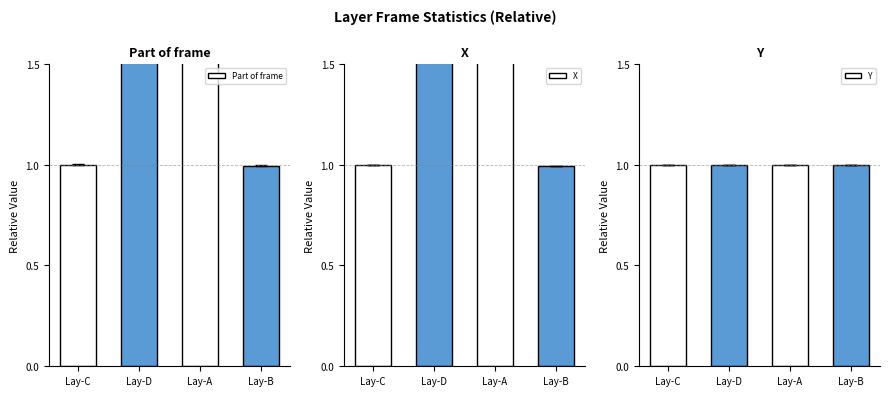

Reading left to right, what are all the values shown in this chart?

Part of frame: 1.0	1.5	1.5	1.0
X: 1.0	1.5	1.5	1.0
Y: 1.0	1.0	1.0	1.0